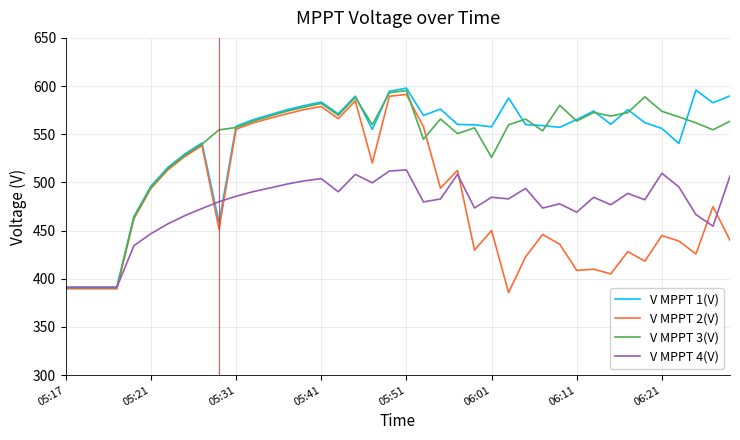

What is the maximum value for V MPPT 3(V)?

595.4